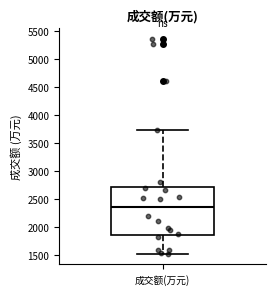

Transcribe this box plot: give where the median line is, the range the box spans, and where the two whiskers end, as read against the y-axis. The values are not printed on the chart, so give them approximately, as read against the axis.

median 2350, box 1850 to 2700, whiskers 1550 to 3750